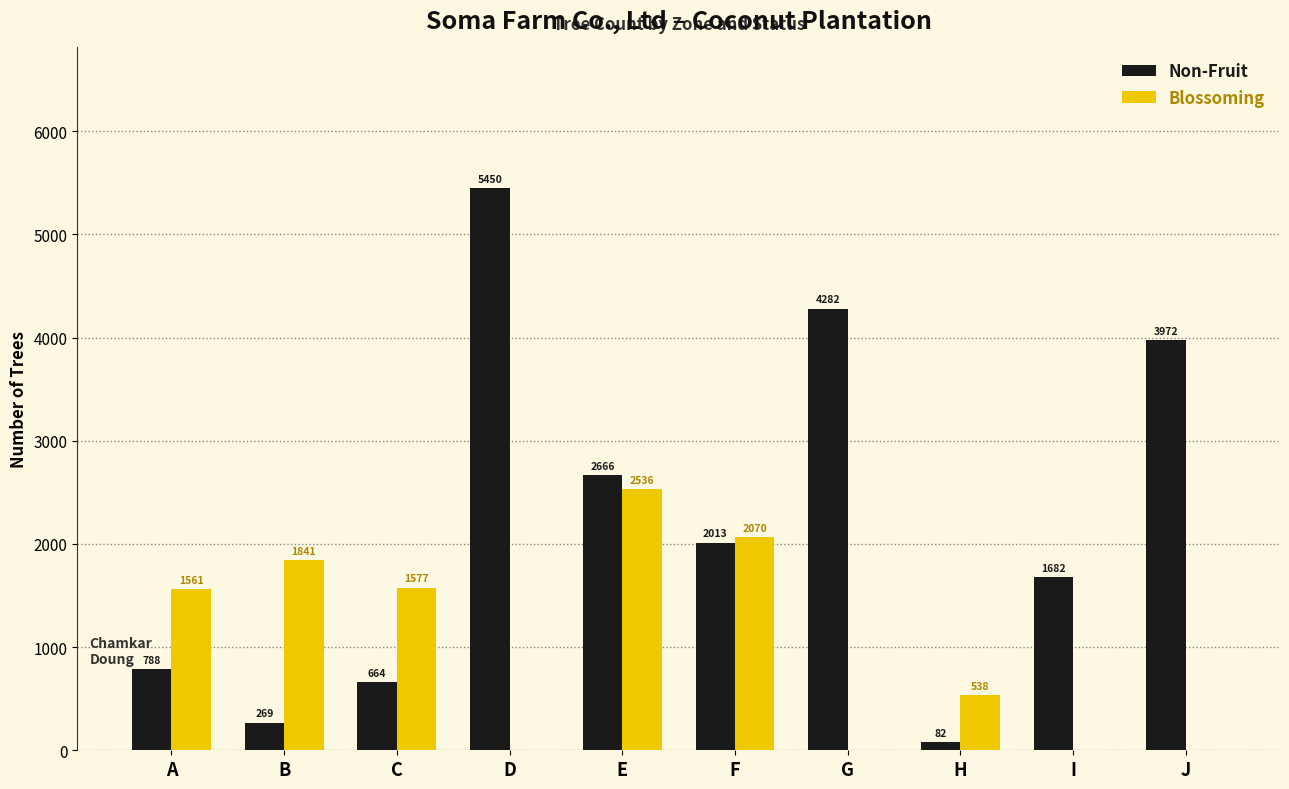

How many groups of bars are there?

10